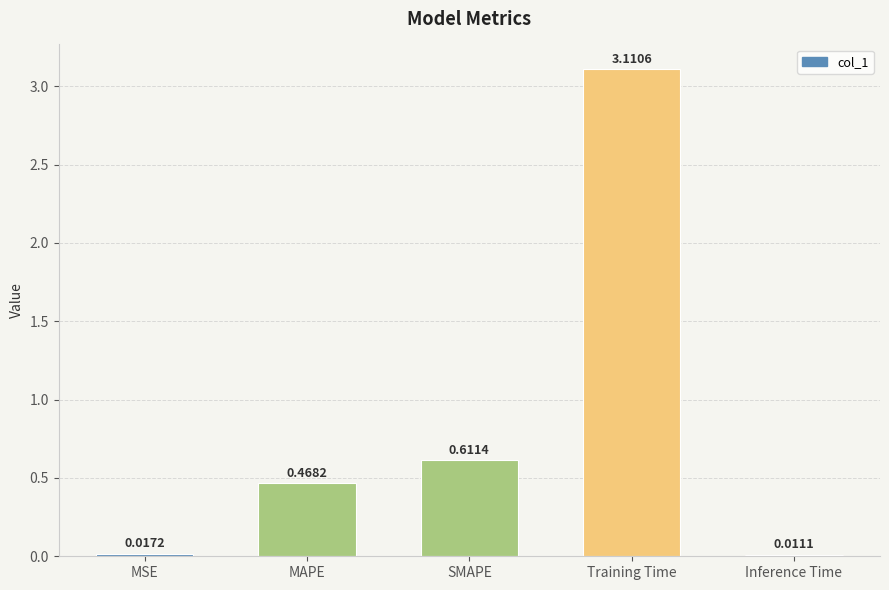

What is the average value?

0.8